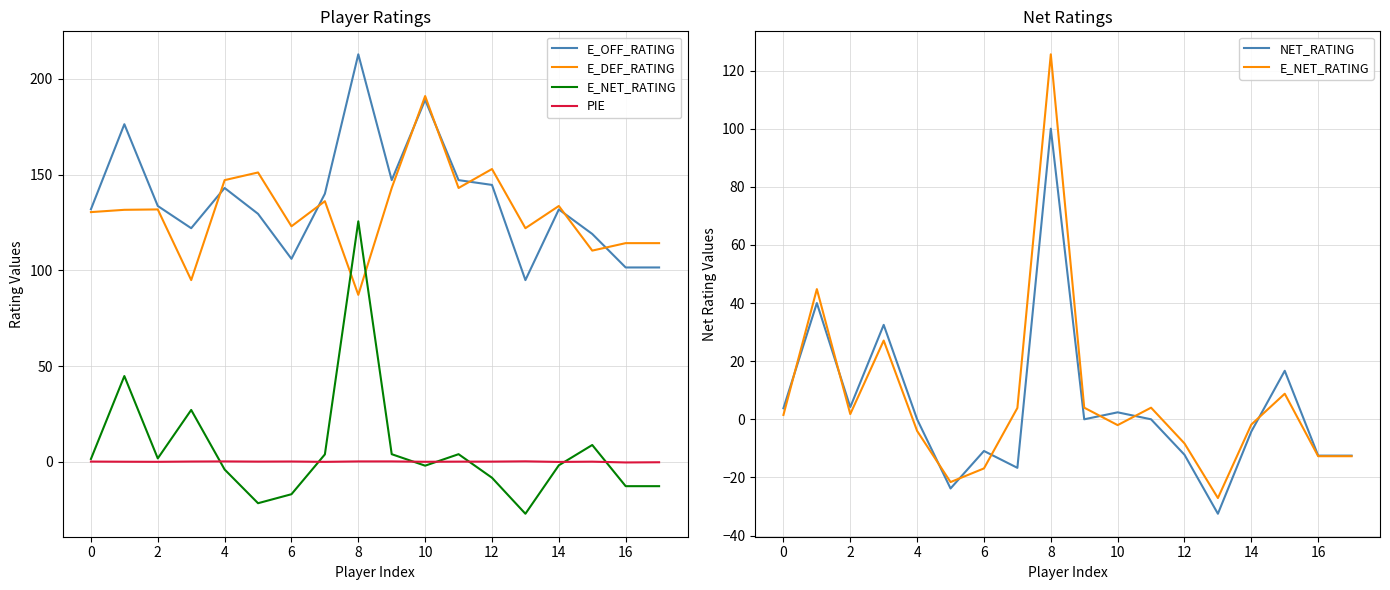

How many times do PIE and E_NET_RATING cross each other?

7